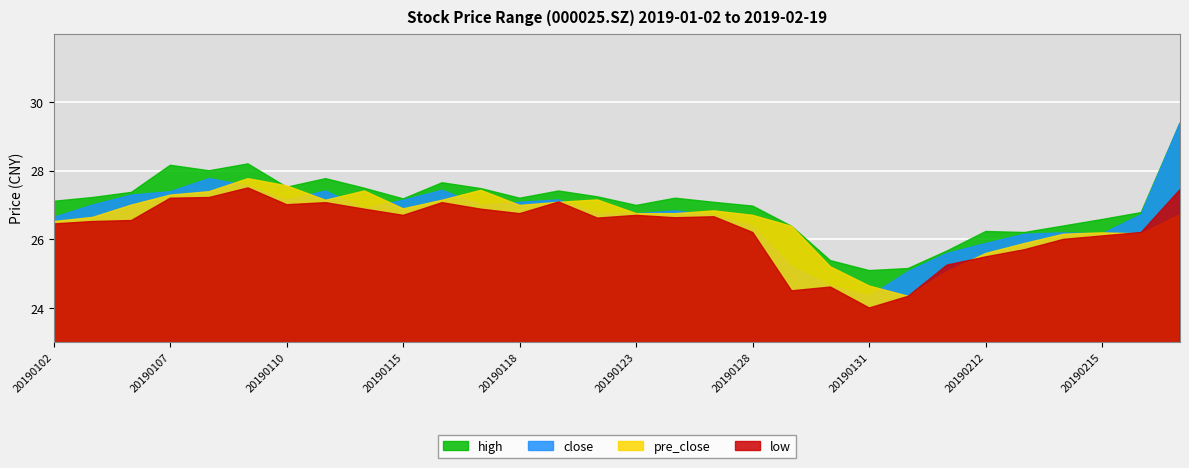

Rank the series at 20190108 from highest to lowest value.

high, close, pre_close, low